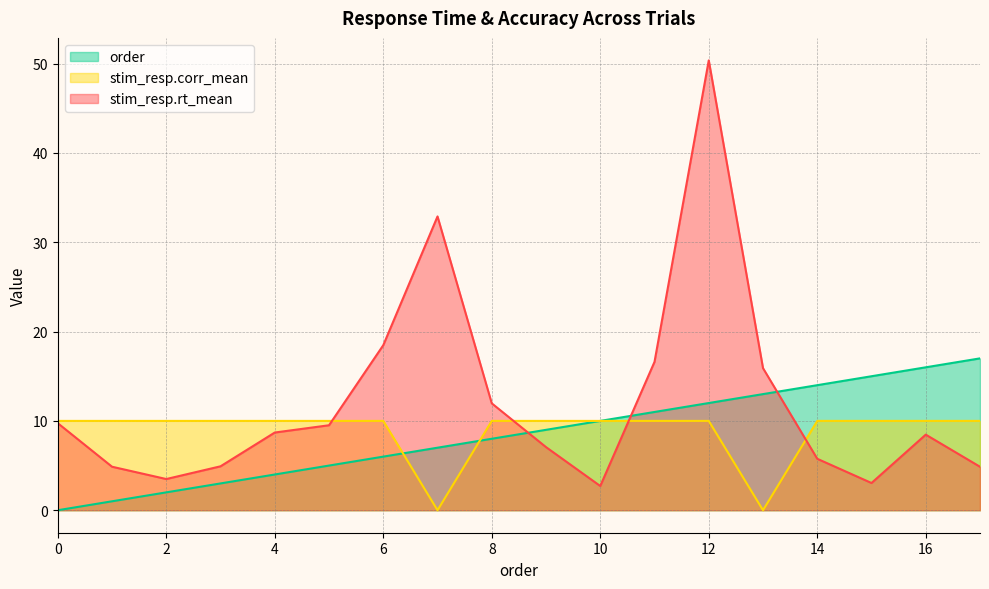

What are all the series names shown in the legend?

order, stim_resp.corr_mean, stim_resp.rt_mean